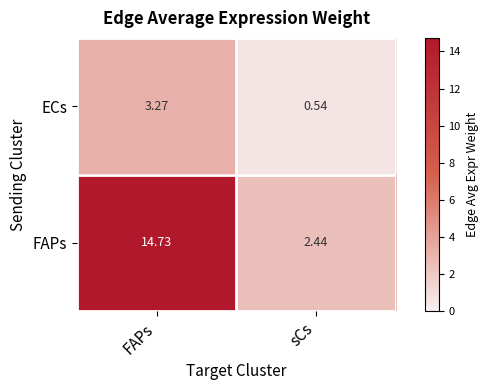

Between FAPs and sCs, which series saw the biggest shift?

FAPs